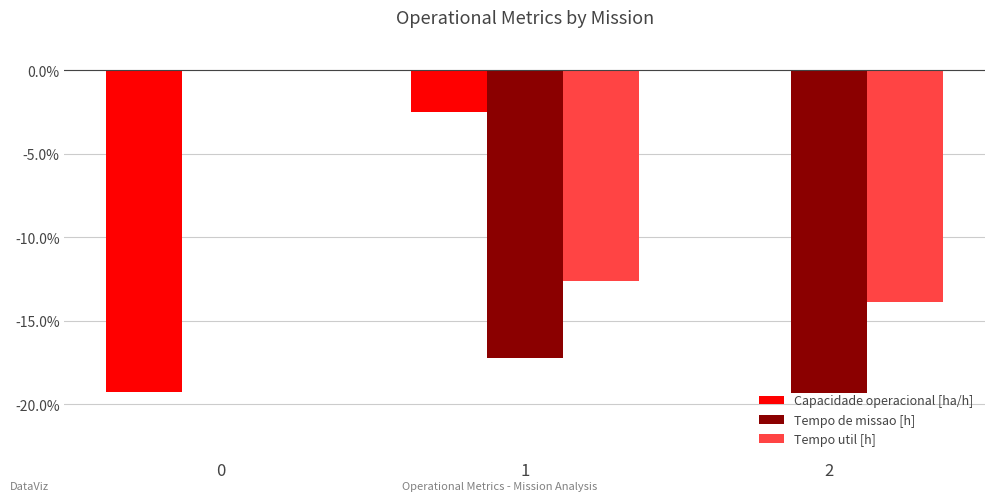

Which series has the largest total across all categories?

Capacidade operacional [ha/h]